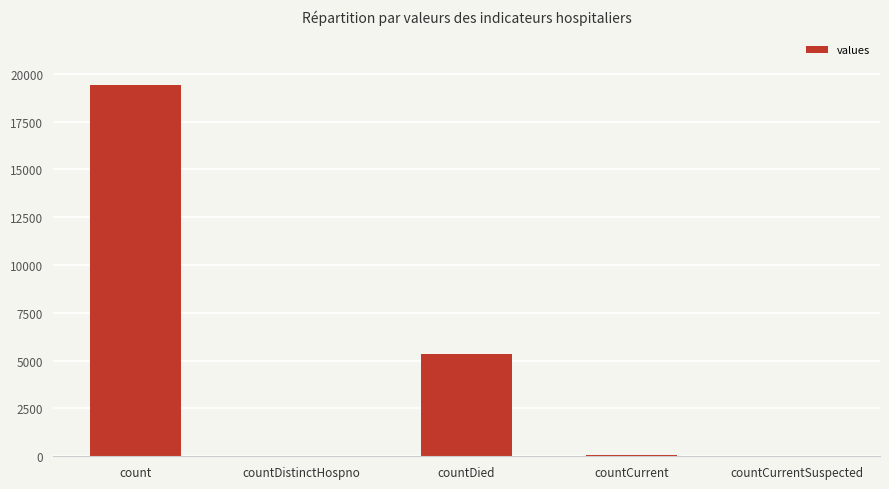

What is the change in value from count to countDied?

-14063